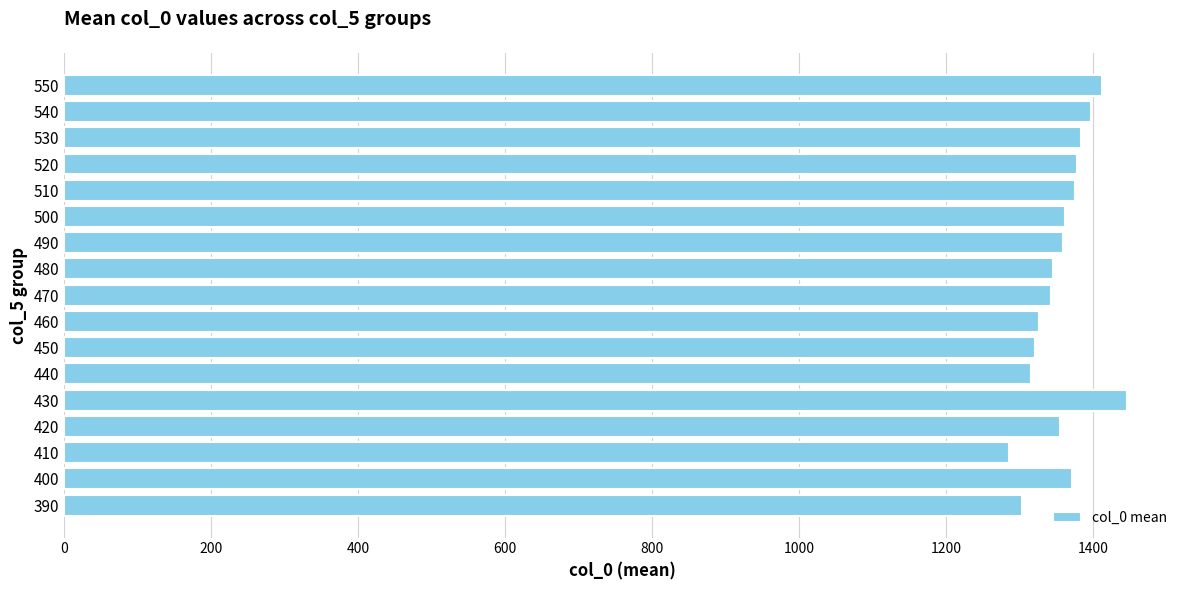

Is it true that the value at 390 is 2213.1?

False